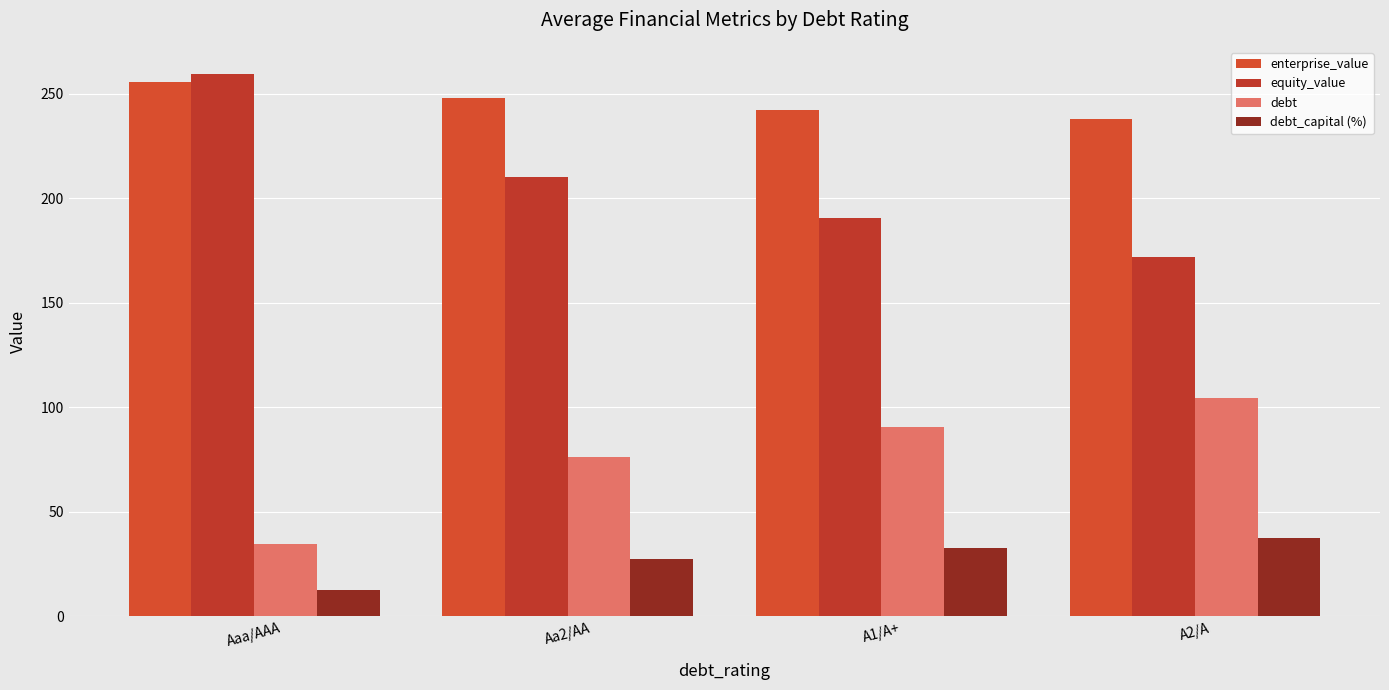

What are all the series names shown in the legend?

enterprise_value, equity_value, debt, debt_capital (%)